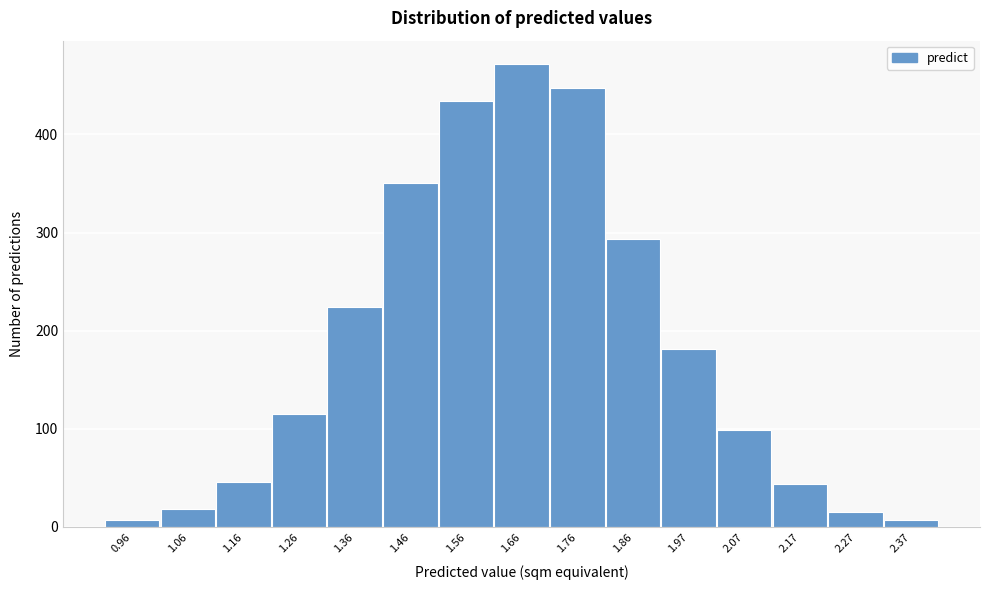

Reading left to right, transcribe all the data shown in this chart.

7	18	46	115	224	350	434	472	447	293	181	99	44	15	7